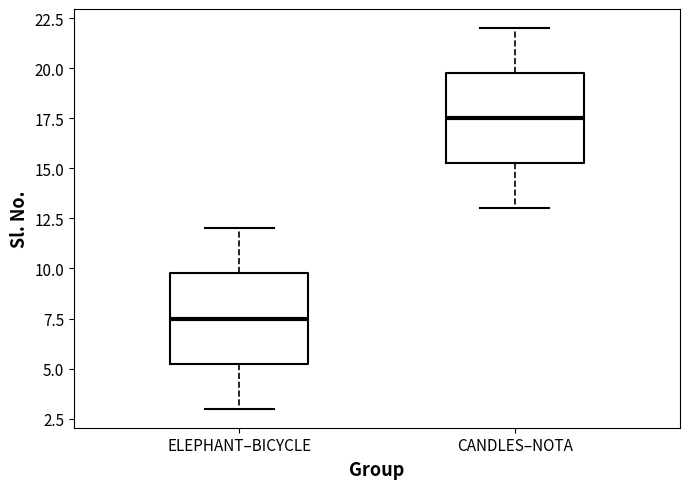

Reading left to right, read every box against the y-axis: the position of its median line, the range the box covers, and the ends of its whiskers. The values are not printed on the chart, so give them approximately, as read against the axis.

ELEPHANT–BICYCLE: median 7.5, box 5.5 to 10.0, whiskers 3.0 to 12.0
CANDLES–NOTA: median 17.5, box 15.5 to 20.0, whiskers 13.0 to 22.0